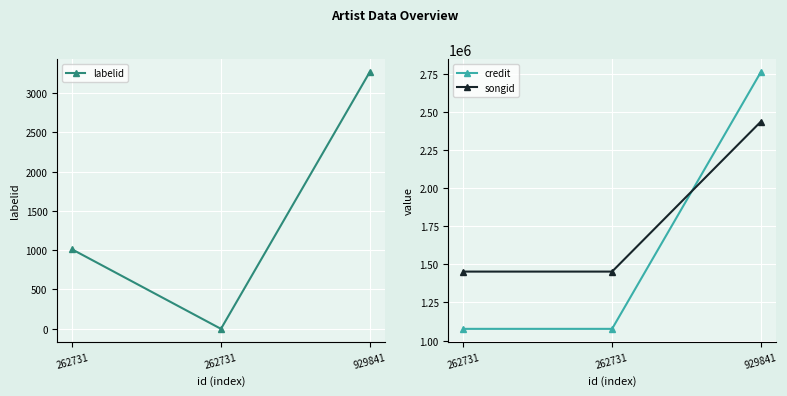

What is the value of the credit point at the 2nd from the left?

1077041